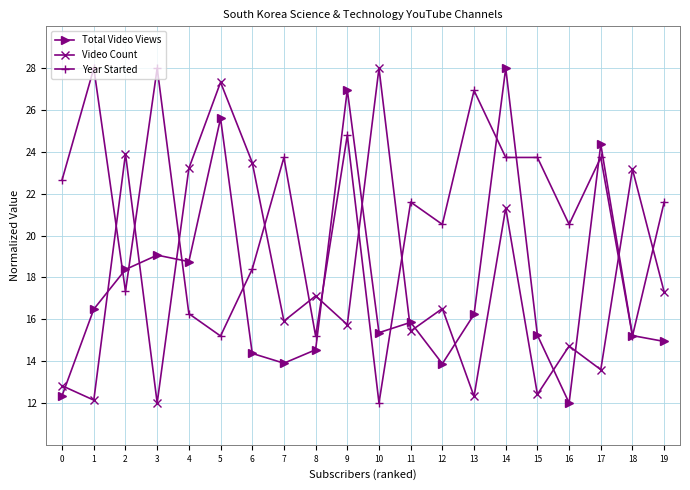

Reading left to right, what are all the values shown in this chart?

Total Video Views: 12.4	16.5	18.4	19.1	18.8	25.6	14.4	13.9	14.5	27.0	15.4	15.9	13.9	16.2	28.0	15.2	12.0	24.4	15.2	14.9
Video Count: 12.8	12.1	23.9	12.0	23.2	27.3	23.5	15.9	17.1	15.7	28.0	15.4	16.5	12.3	21.3	12.4	14.7	13.6	23.2	17.3
Year Started: 22.7	28.0	17.3	28.0	16.3	15.2	18.4	23.7	15.2	24.8	12.0	21.6	20.5	26.9	23.7	23.7	20.5	23.7	15.2	21.6